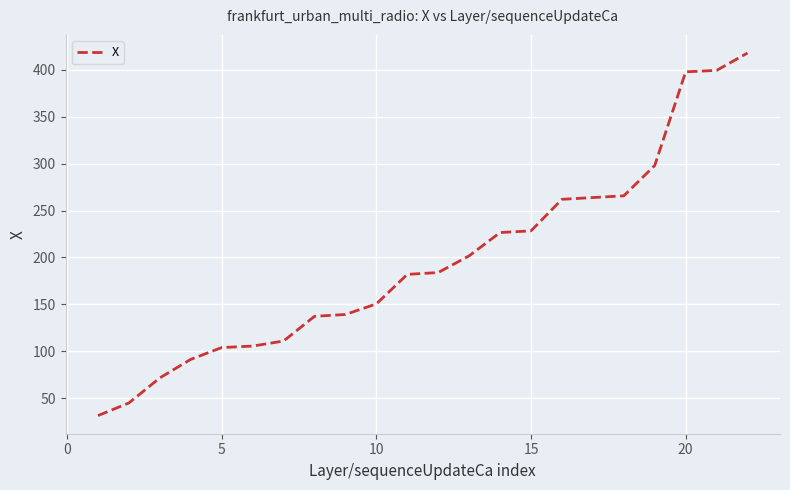

What is the smallest value displayed?

31.6